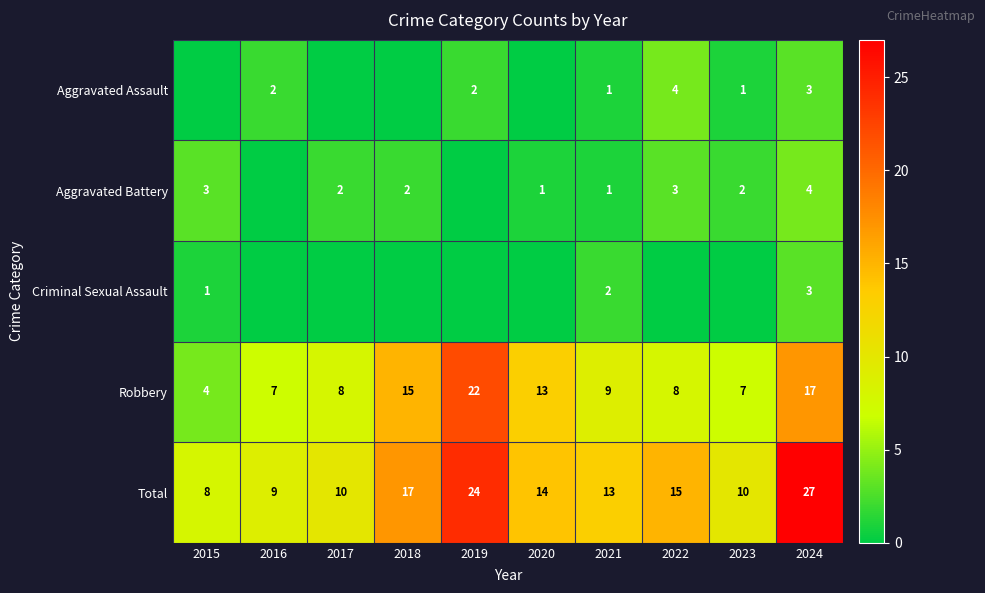

What is the difference between the second highest and minimum values in the Robbery series?

13